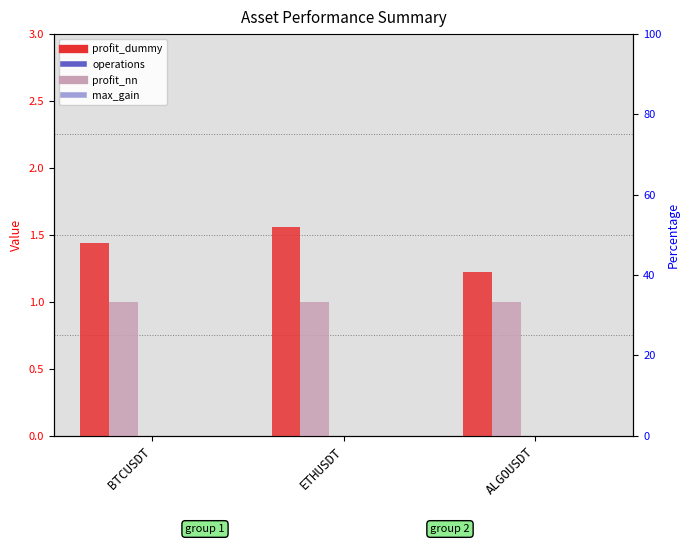

What is the greatest value displayed?

1.6